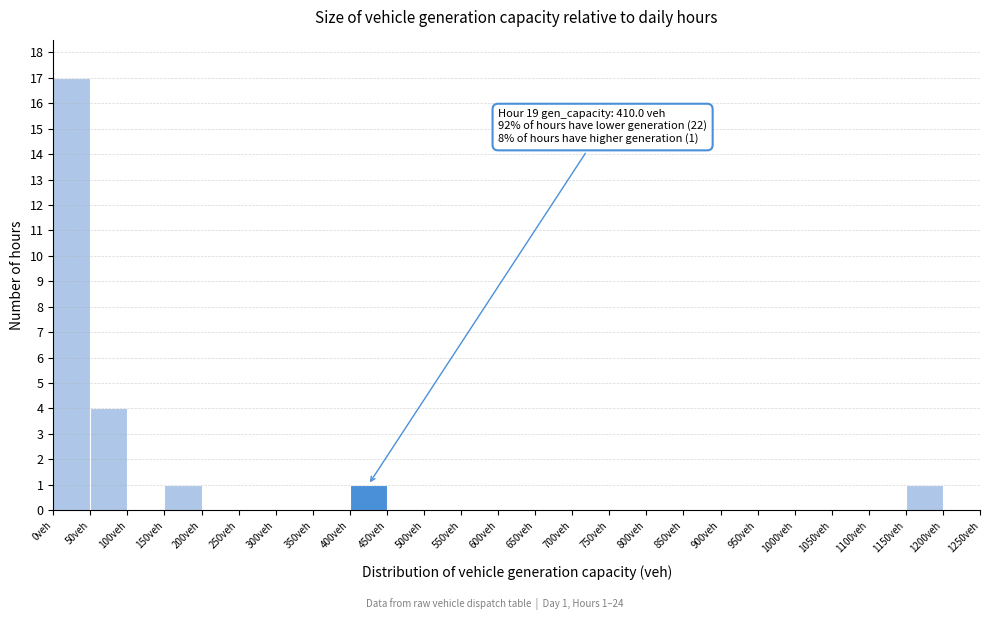

Over which range of the x-axis is the bar tallest?

0 to 50